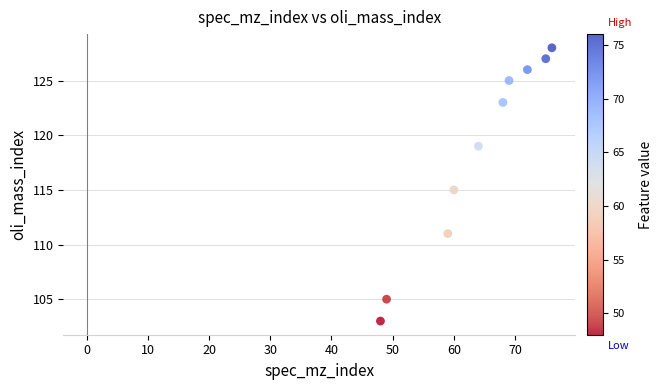

What is the average X value?

64